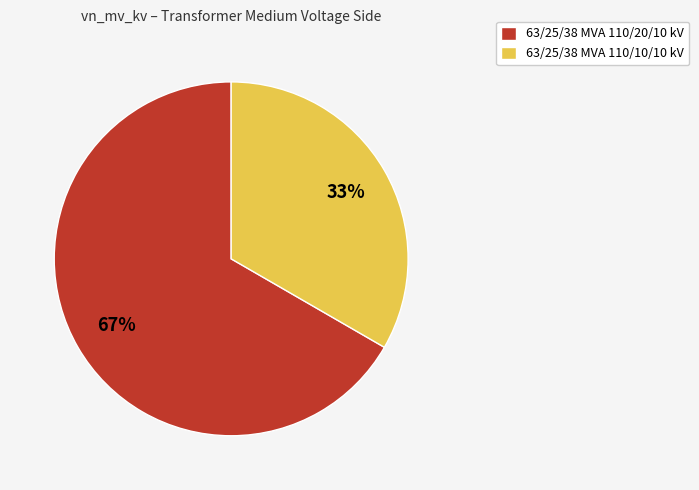

Do 63/25/38 MVA 110/10/10 kV and 63/25/38 MVA 110/20/10 kV together represent more than half of the pie?

Yes